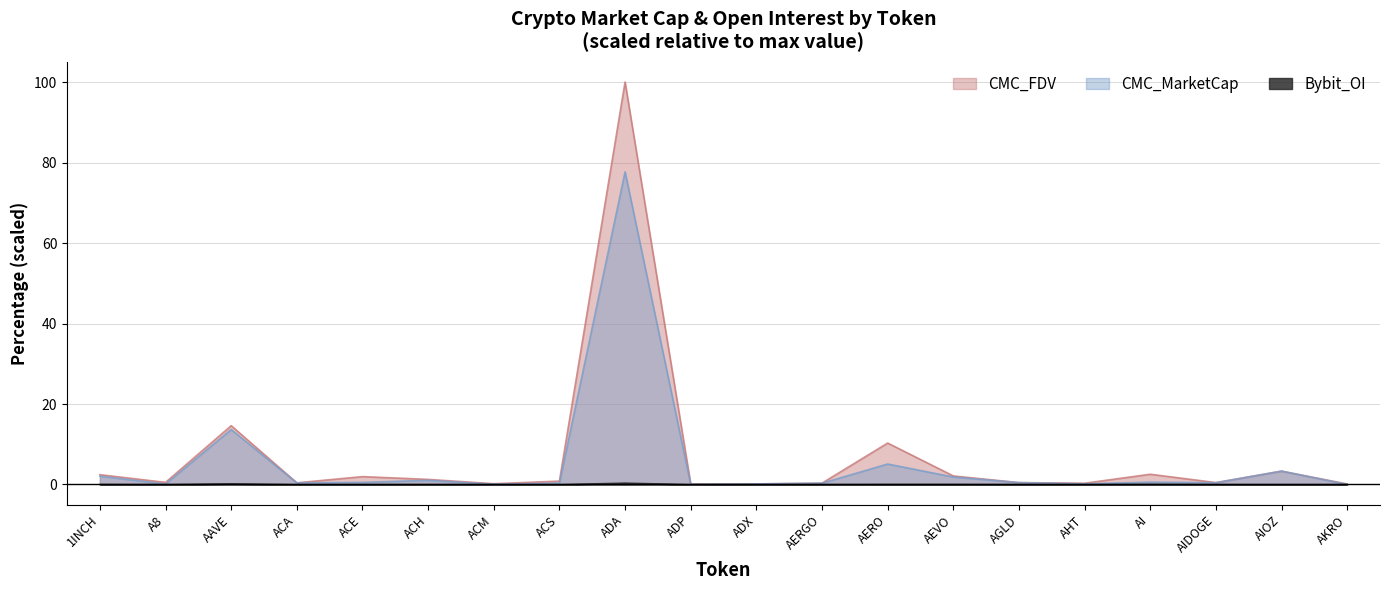

Is it true that Bybit_OI equals 0.0 at AKRO?

True